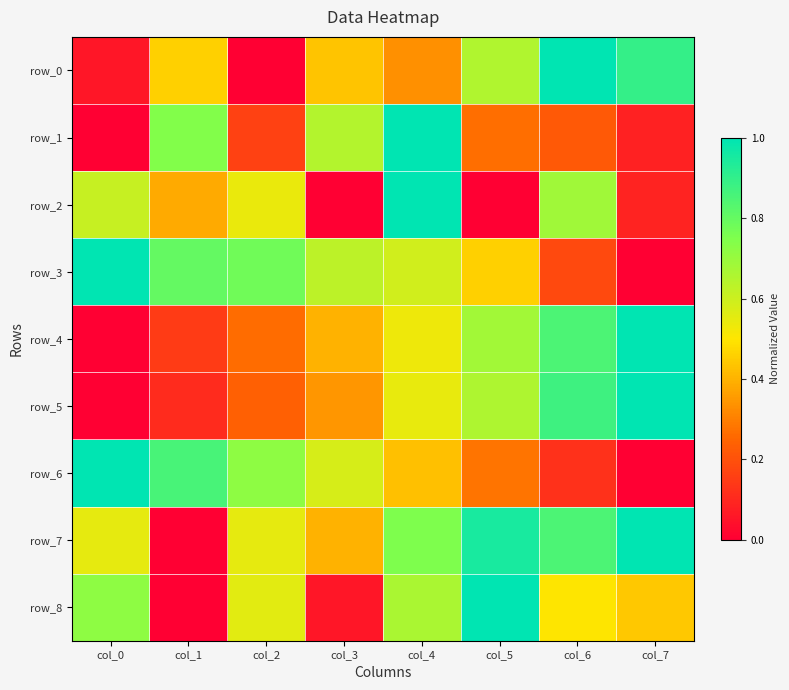

Reading left to right, what are all the values shown in this chart?

row_0: 0.1	0.5	0.0	0.4	0.3	0.7	1.0	0.9
row_1: 0.0	0.7	0.2	0.6	1.0	0.3	0.2	0.1
row_2: 0.6	0.4	0.5	0.0	1.0	0.0	0.7	0.1
row_3: 1.0	0.8	0.8	0.6	0.6	0.5	0.2	0.0
row_4: 0.0	0.1	0.3	0.4	0.5	0.7	0.9	1.0
row_5: 0.0	0.1	0.2	0.3	0.5	0.7	0.9	1.0
row_6: 1.0	0.9	0.7	0.6	0.4	0.3	0.1	0.0
row_7: 0.6	0.0	0.6	0.4	0.8	1.0	0.8	1.0
row_8: 0.7	0.0	0.6	0.1	0.7	1.0	0.5	0.4